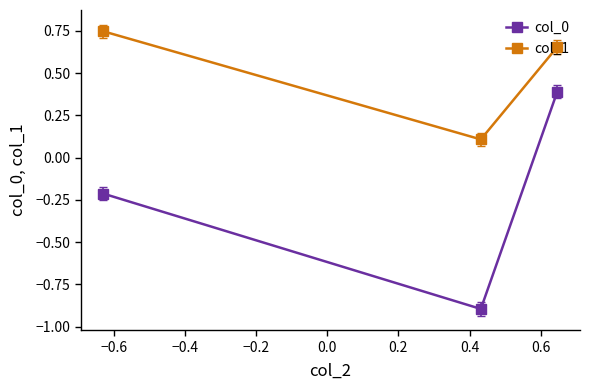

Which series has the widest spread of values?

col_0